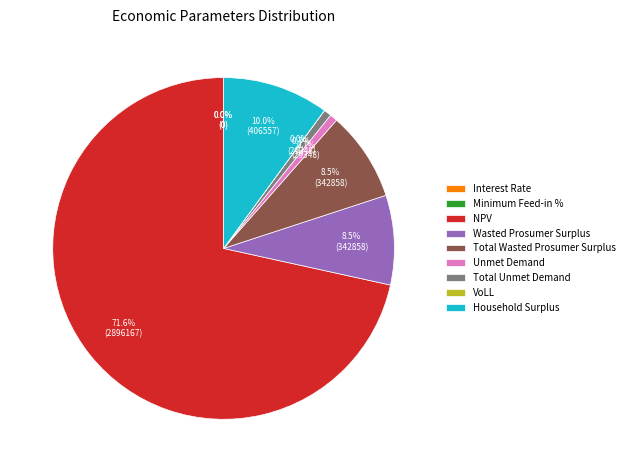

What percentage do Interest Rate and Total Wasted Prosumer Surplus together represent?

8.5%